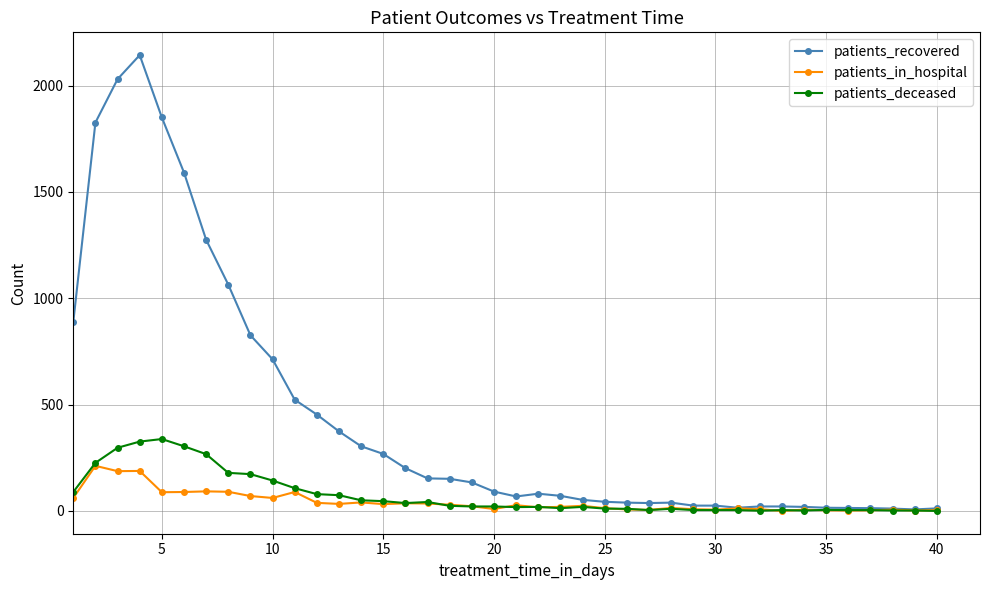

Which series has the largest total across all categories?

patients_recovered